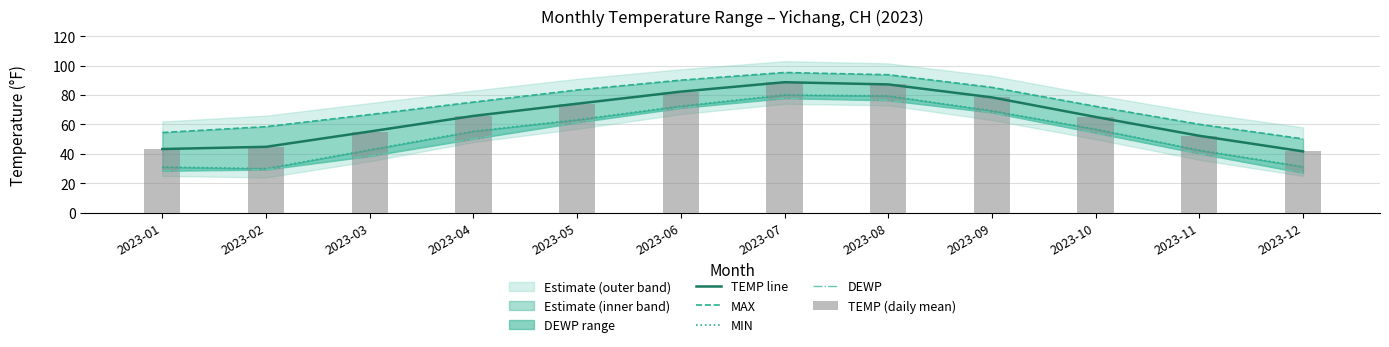

What is the approximate value of MIN at 2023-09?

69.3